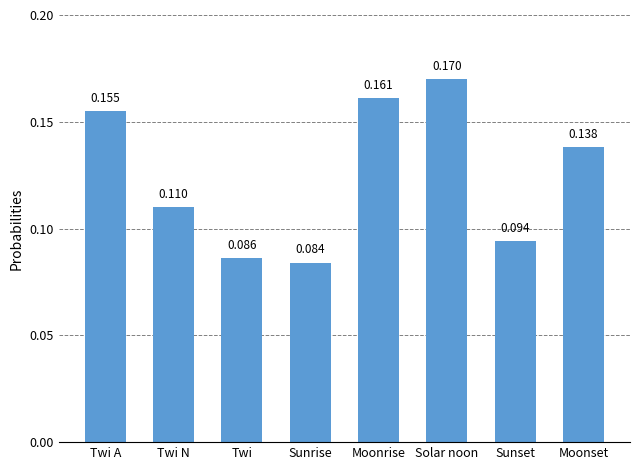

List the labels in order of value, largest first.

Solar noon, Moonrise, Twi A, Moonset, Twi N, Sunset, Twi, Sunrise